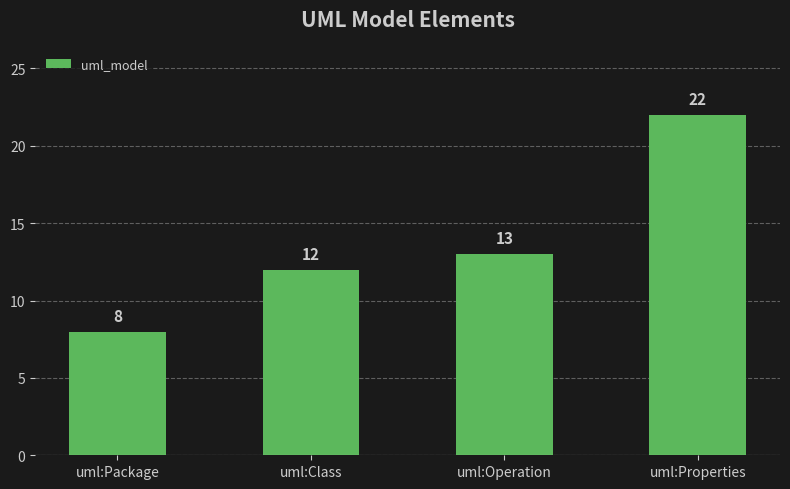

Between uml:Class and uml:Operation, which is larger?

uml:Operation